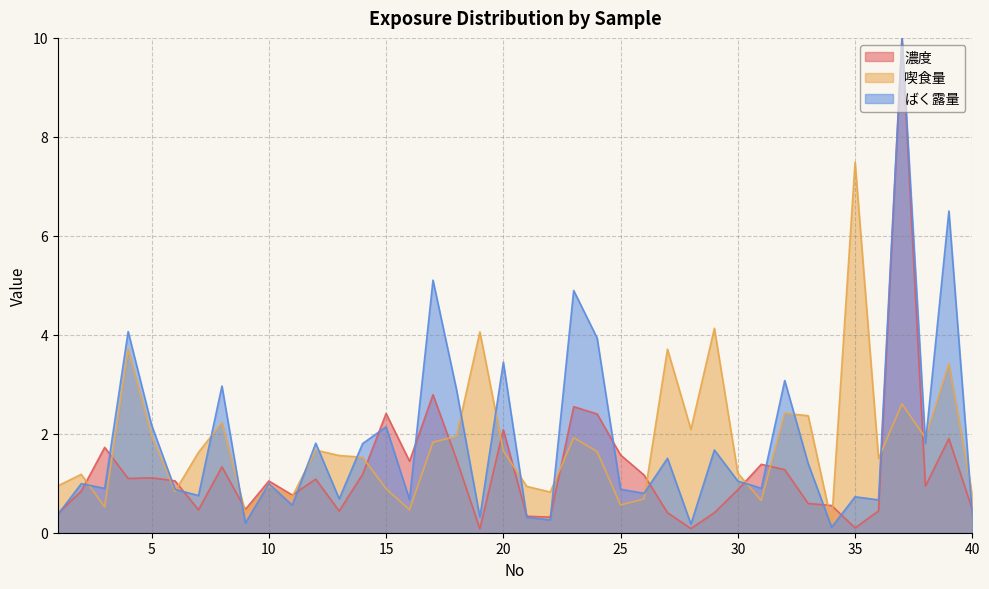

What is the smallest value displayed?

0.1